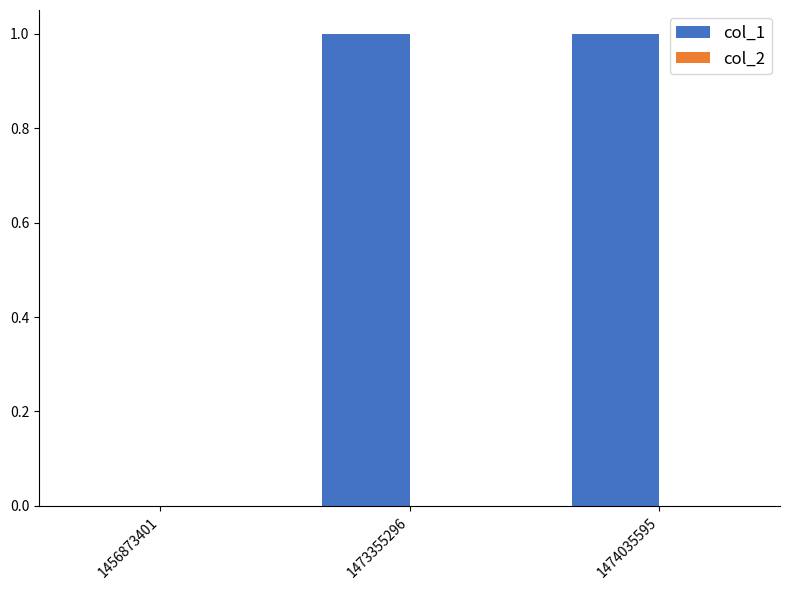

Approximately how many times larger is the value at 1474035595 compared to 1473355296?

1.0